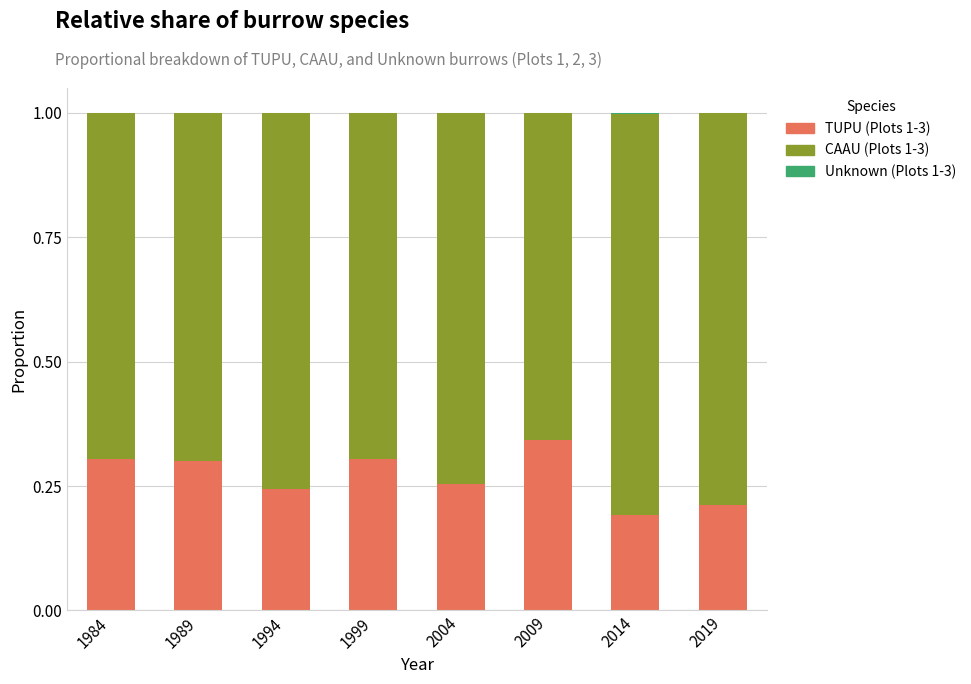

True or false: TUPU (Plots 1-3) has a value of 0.3 at 2004.

True